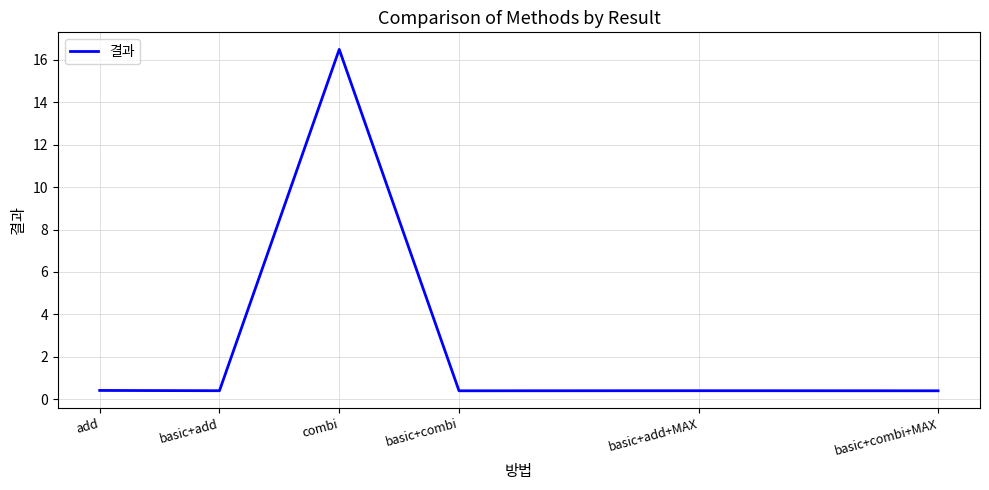

Reading left to right, transcribe all the data shown in this chart.

0.4	0.4	16.5	0.4	0.4	0.4